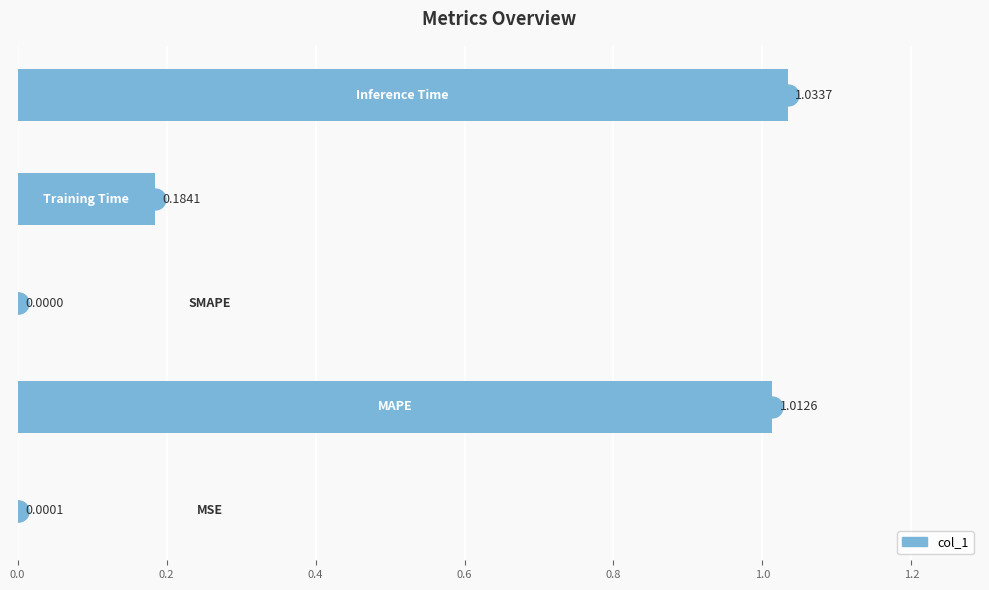

How many categories are shown in the chart?

5